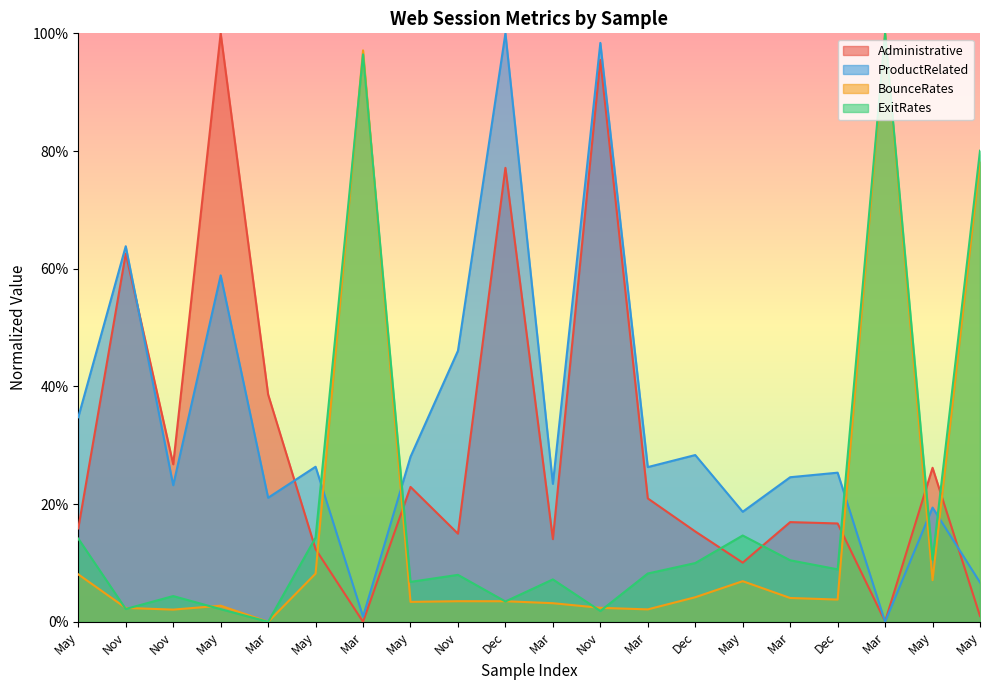

What is the difference between the maximum and minimum values in the ProductRelated series?

1.0